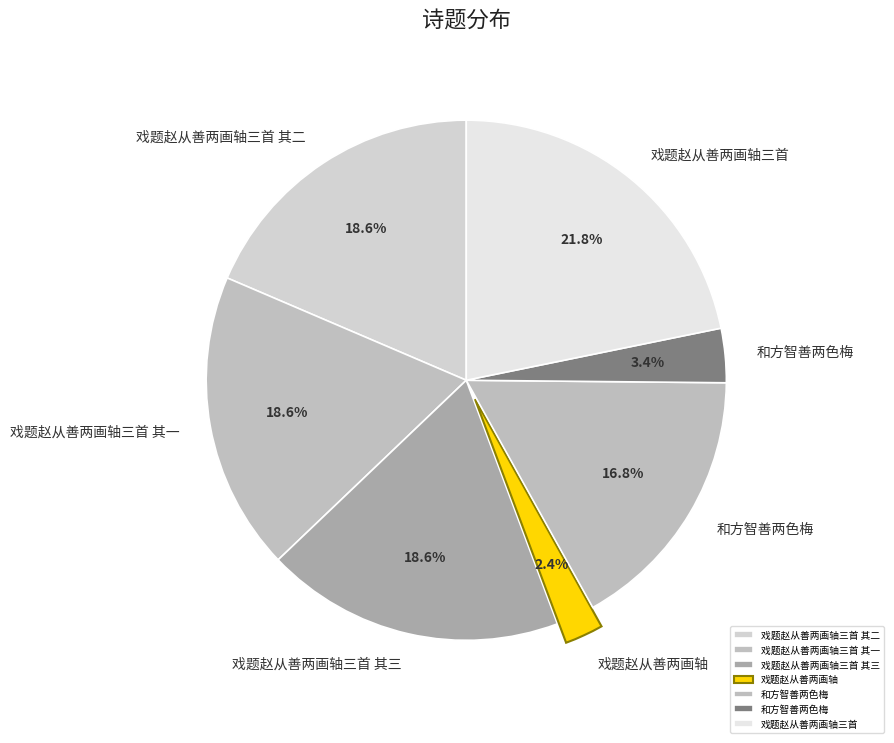

Count the number of slices in the pie.

7